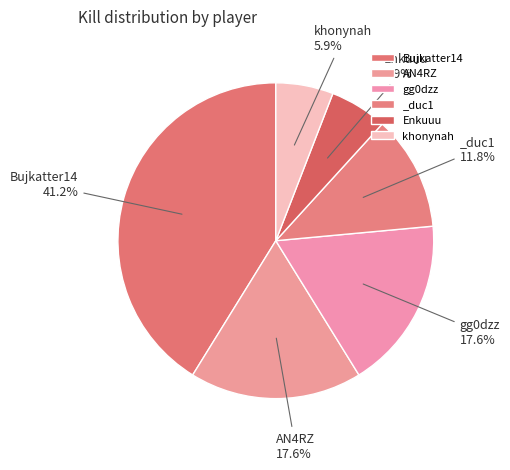

Is there a majority slice in this chart?

No